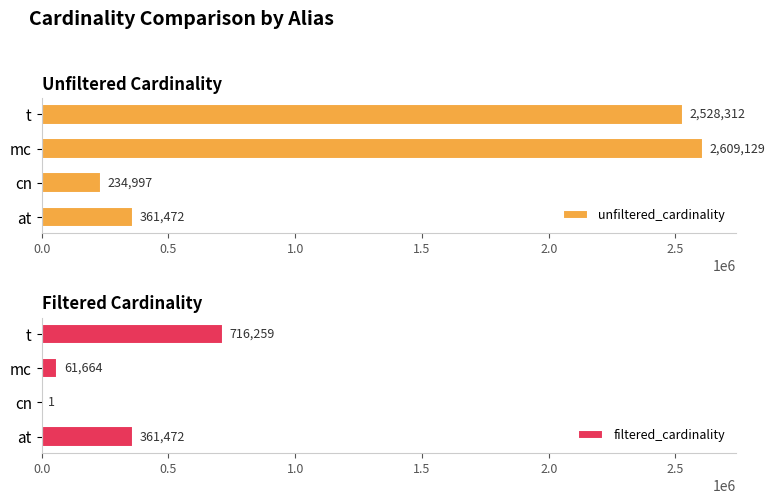

What are all the series names shown in the legend?

unfiltered_cardinality, filtered_cardinality